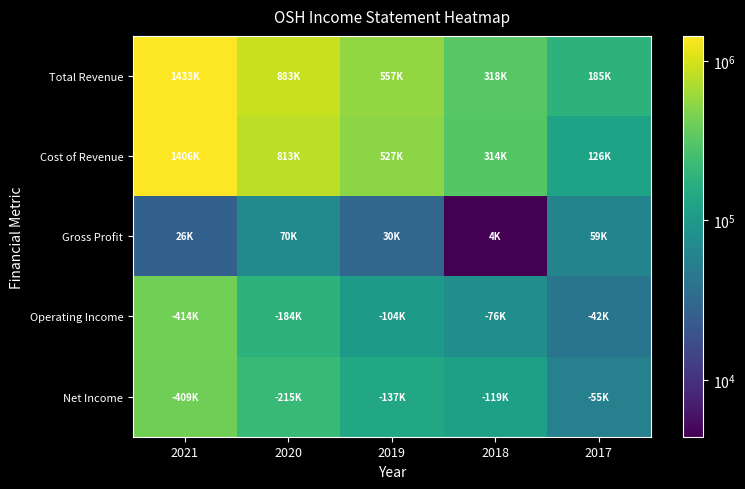

Reading left to right, transcribe all the data shown in this chart.

Total Revenue: 2021=1432600	2020=882800	2019=556600	2018=317900	2017=185000
Cost of Revenue: 2021=1406300	2020=813000	2019=526900	2018=313500	2017=125600
Gross Profit: 2021=26300	2020=69800	2019=29800	2018=4400	2017=59400
Operating Income: 2021=414000	2020=183500	2019=103900	2018=76000	2017=42000
Net Income: 2021=409400	2020=215200	2019=137200	2018=118700	2017=54900